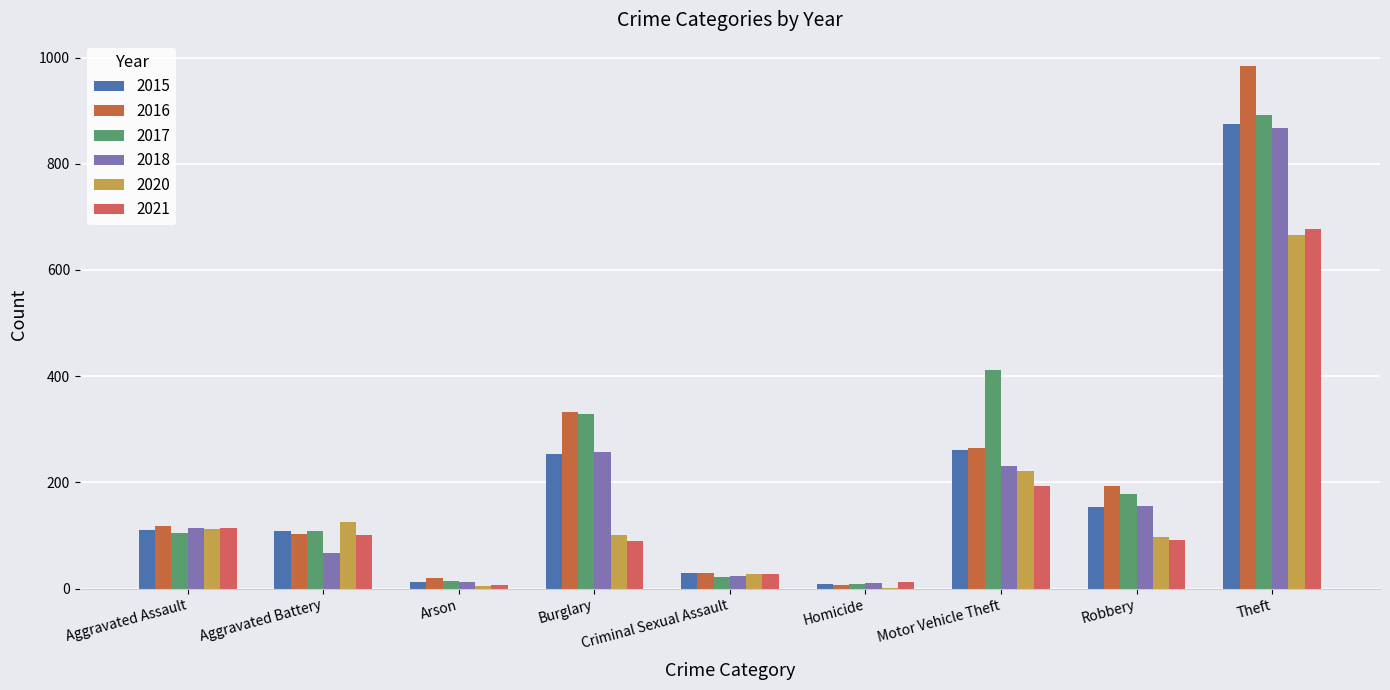

How many groups of bars are there?

9